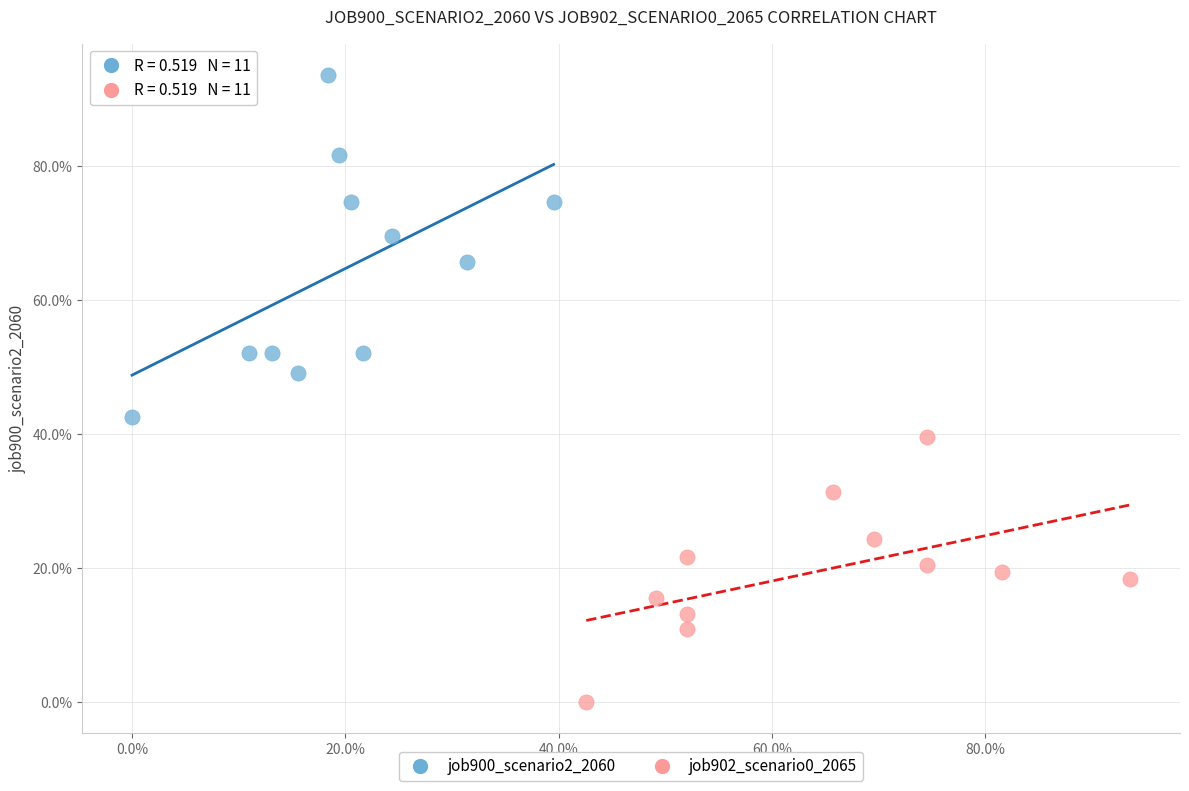

Which series reaches the maximum Y coordinate?

job900_scenario2_2060